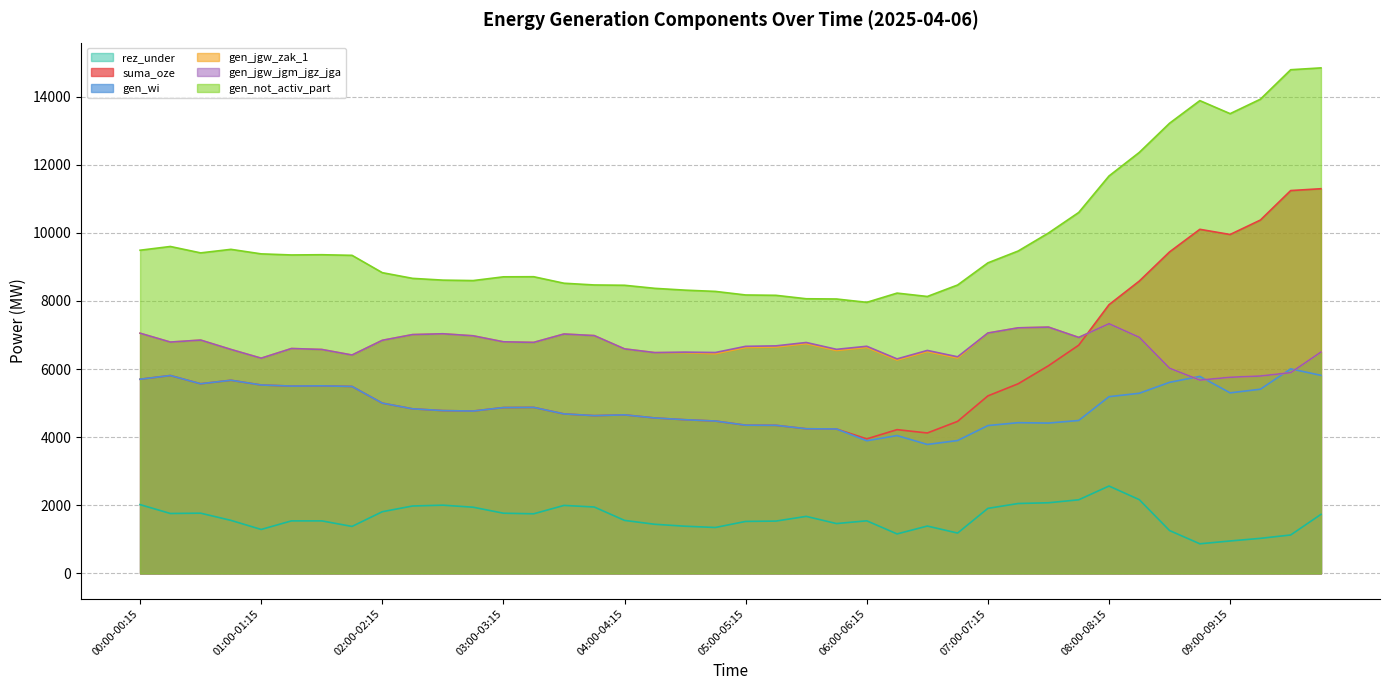

The value of rez_under at 03:15-03:30 is 1750. True or false?

True